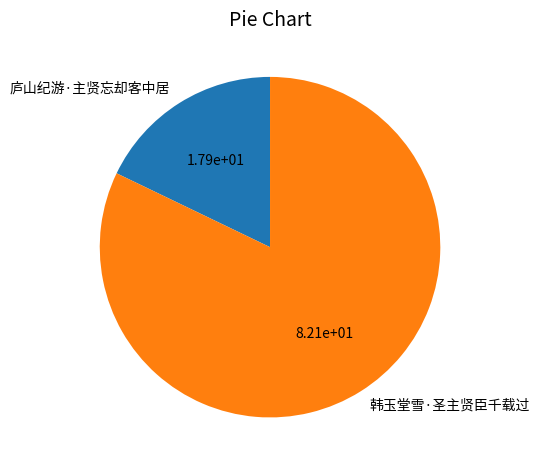

Combined, do 庐山纪游·主贤忘却客中居 and 韩玉堂雪·圣主贤臣千载过 account for over 50%?

Yes